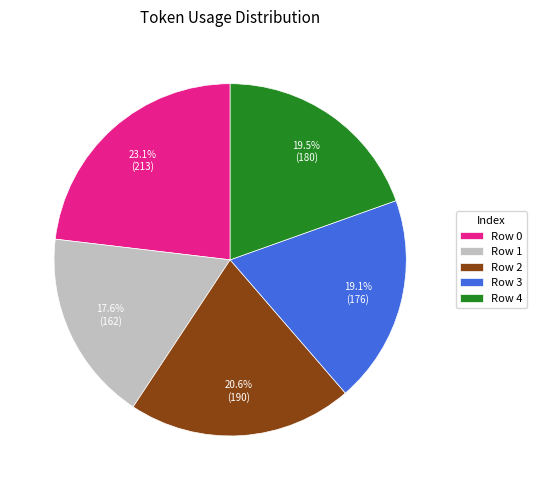

Count the number of slices in the pie.

5